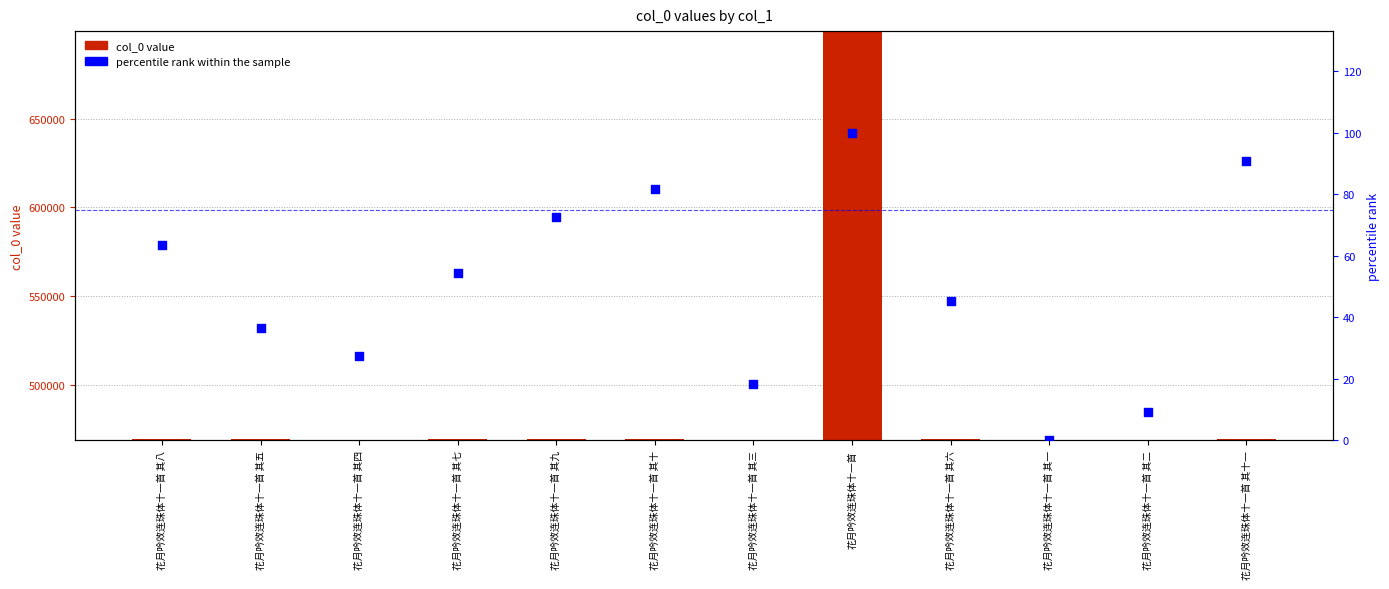

Which series contains the highest Y value?

col_0